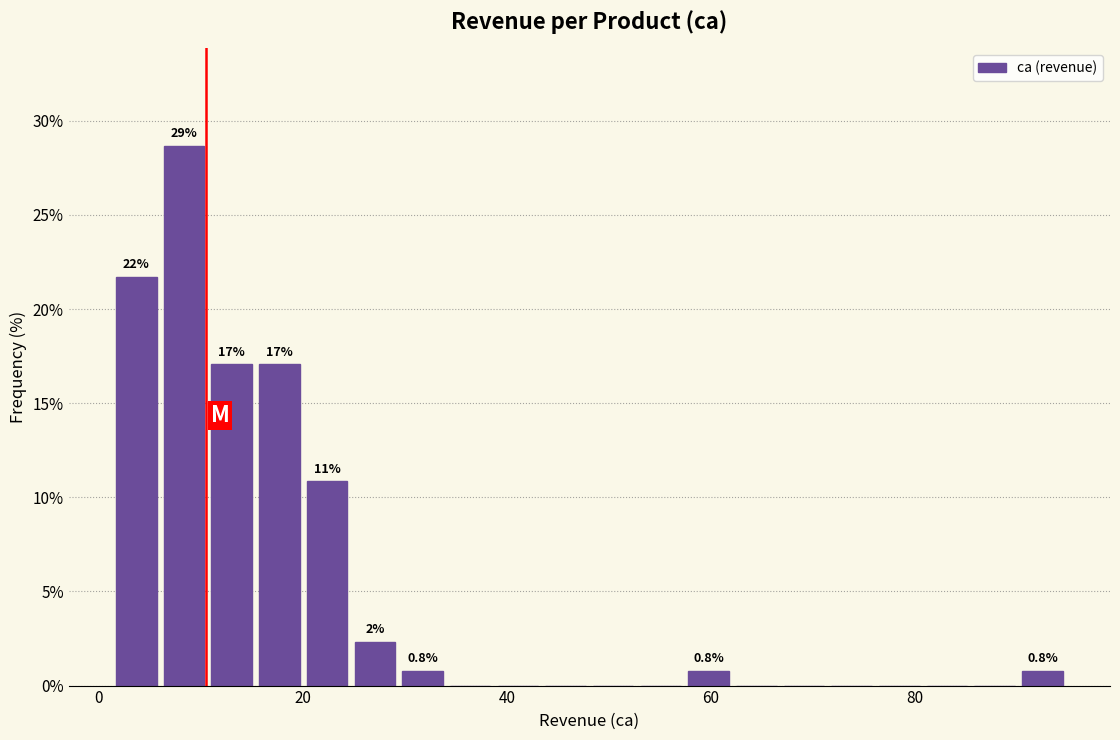

Around what value on the x-axis is the tallest bar? Give the approximate position of its centre, as read against the axis.

8